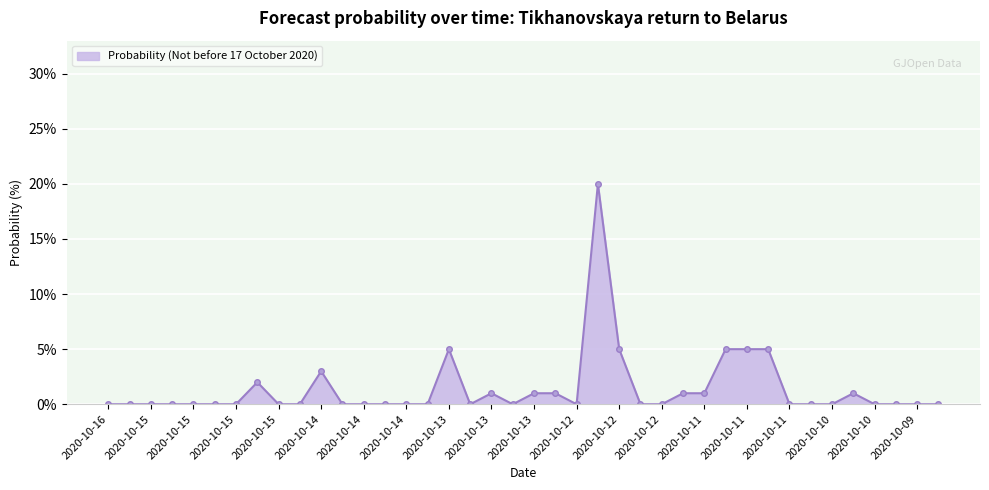

What is the difference between the maximum and second lowest values?

20